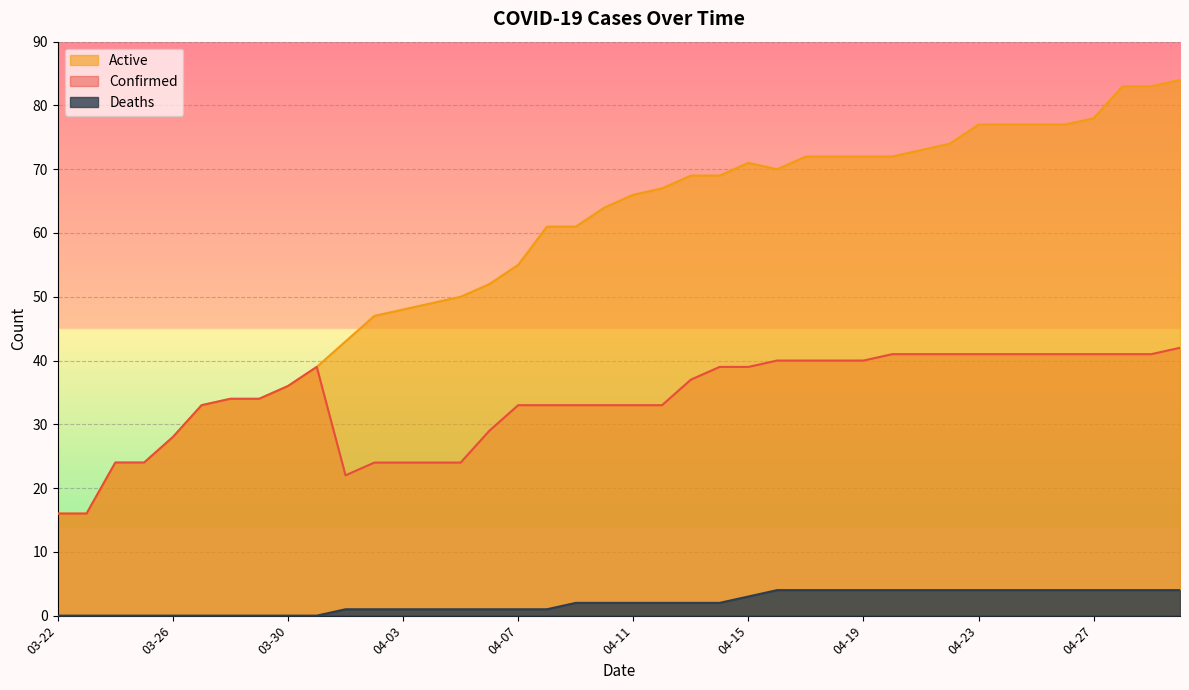

Reading right to left, what are all the values shown in this chart?

Confirmed: 04-30=42	04-29=41	04-28=41	04-27=41	04-26=41	04-25=41	04-24=41	04-23=41	04-22=41	04-21=41	04-20=41	04-19=40	04-18=40	04-17=40	04-16=40	04-15=39	04-14=39	04-13=37	04-12=33	04-11=33	04-10=33	04-09=33	04-08=33	04-07=33	04-06=29	04-05=24	04-04=24	04-03=24	04-02=24	04-01=22	03-31=39	03-30=36	03-29=34	03-28=34	03-27=33	03-26=28	03-25=24	03-24=24	03-23=16	03-22=16
Deaths: 04-30=4	04-29=4	04-28=4	04-27=4	04-26=4	04-25=4	04-24=4	04-23=4	04-22=4	04-21=4	04-20=4	04-19=4	04-18=4	04-17=4	04-16=4	04-15=3	04-14=2	04-13=2	04-12=2	04-11=2	04-10=2	04-09=2	04-08=1	04-07=1	04-06=1	04-05=1	04-04=1	04-03=1	04-02=1	04-01=1	03-31=0	03-30=0	03-29=0	03-28=0	03-27=0	03-26=0	03-25=0	03-24=0	03-23=0	03-22=0
Active: 04-30=84	04-29=83	04-28=83	04-27=78	04-26=77	04-25=77	04-24=77	04-23=77	04-22=74	04-21=73	04-20=72	04-19=72	04-18=72	04-17=72	04-16=70	04-15=71	04-14=69	04-13=69	04-12=67	04-11=66	04-10=64	04-09=61	04-08=61	04-07=55	04-06=52	04-05=50	04-04=49	04-03=48	04-02=47	04-01=43	03-31=39	03-30=36	03-29=34	03-28=34	03-27=33	03-26=28	03-25=24	03-24=24	03-23=16	03-22=16